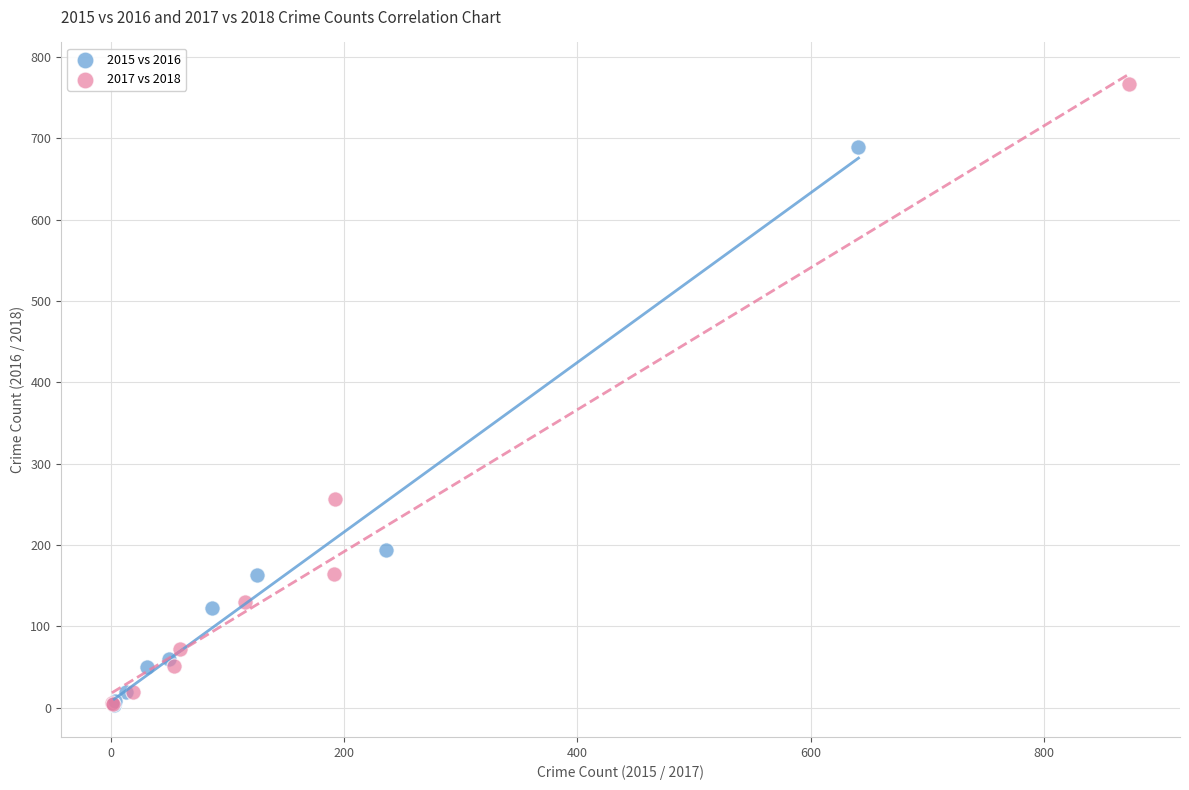

Which series has the largest Y range (max minus min)?

2017 vs 2018